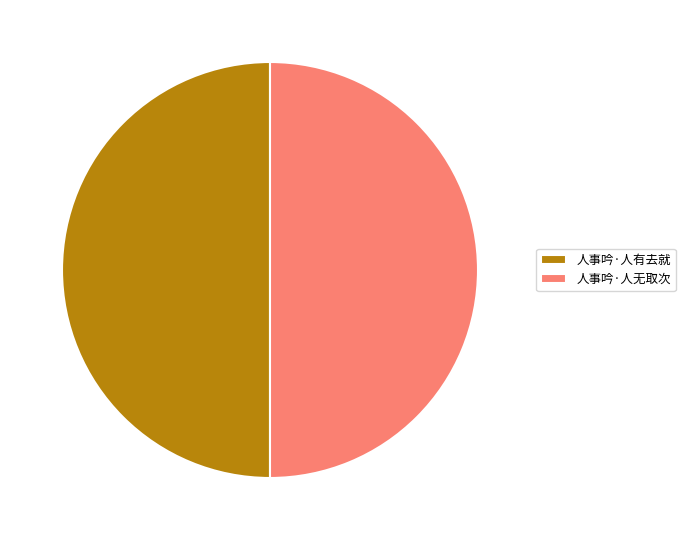

True or false: 人事吟·人有去就 accounts for 50% of the total.

True